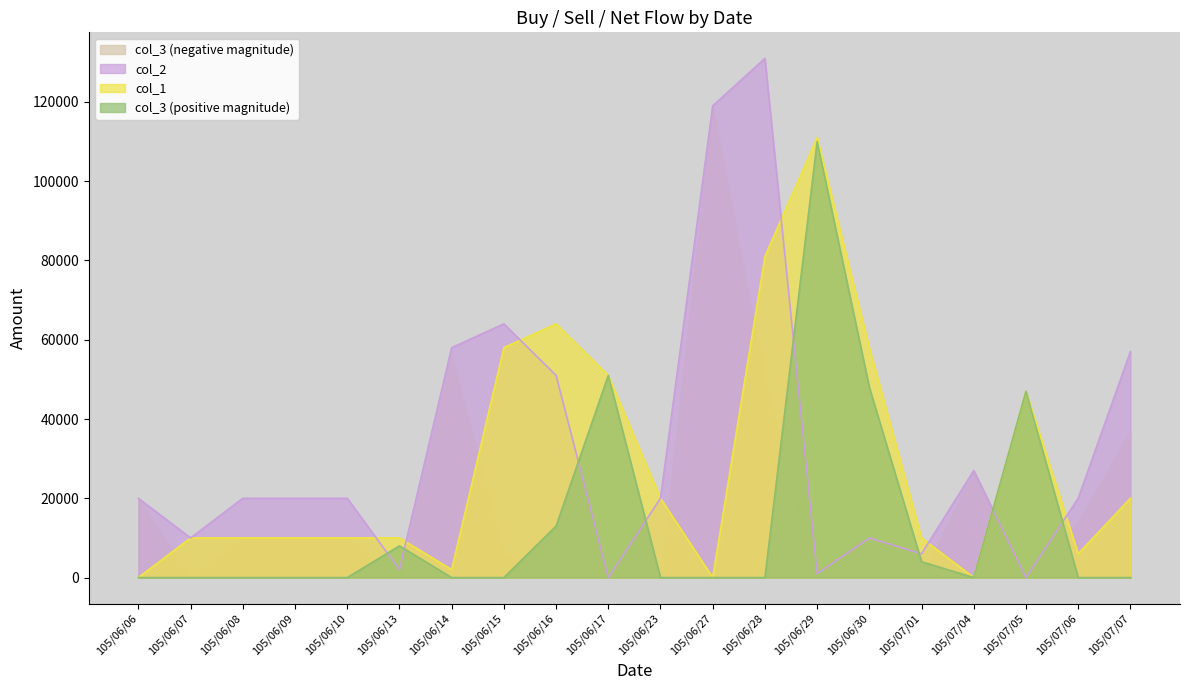

Which has a higher value, 105/07/01 or 105/07/04?

105/07/01